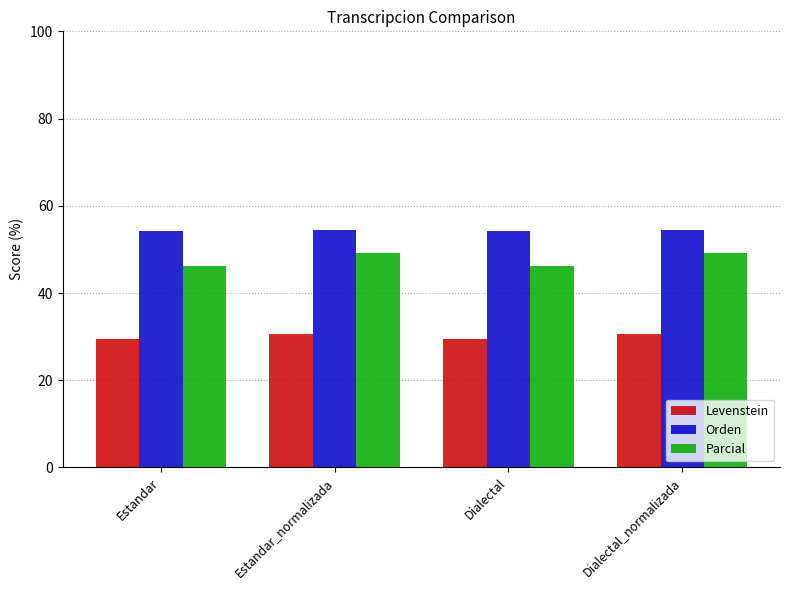

Where does the Parcial series first go above 49?

Estandar_normalizada